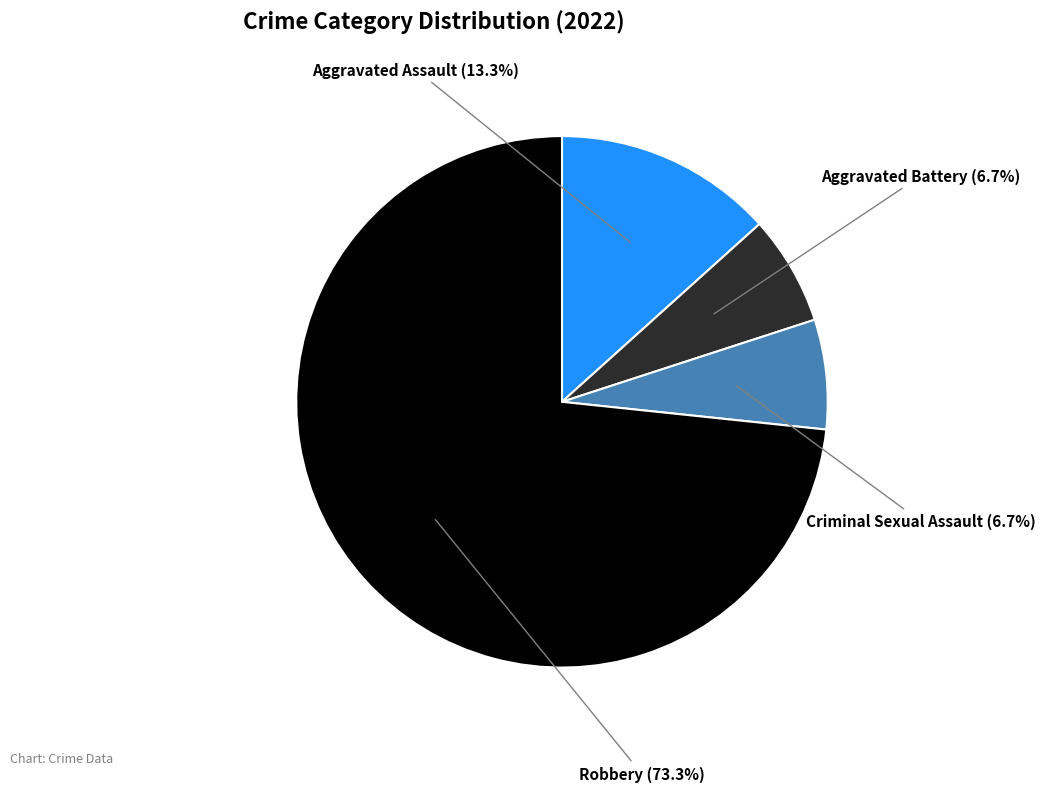

What is the ratio of the value at Aggravated Battery to the value at Criminal Sexual Assault?

1.0